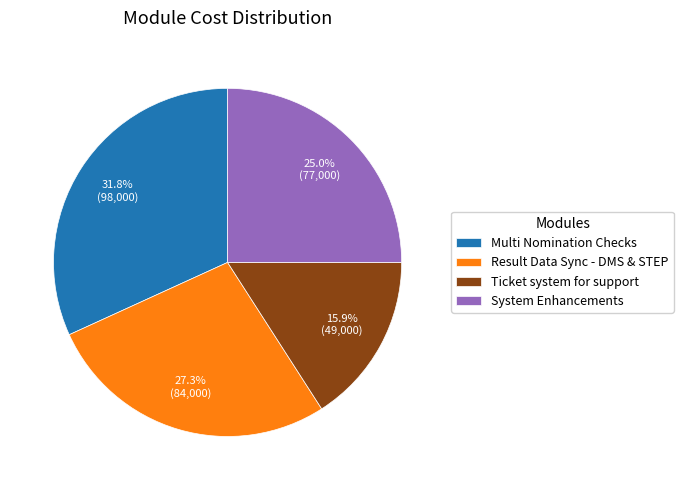

Approximately how many times larger is the value at Ticket system for support compared to Result Data Sync - DMS & STEP?

0.6